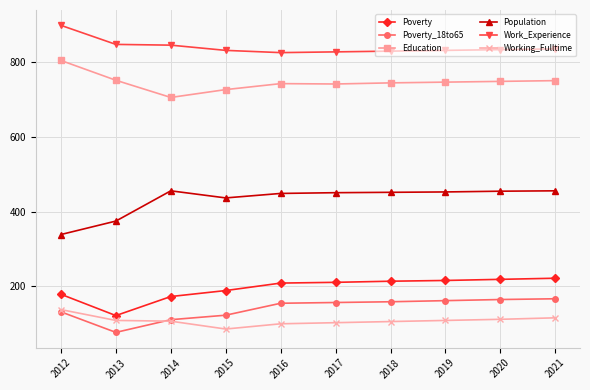

At how many categories does at least one series exceed 786?

10